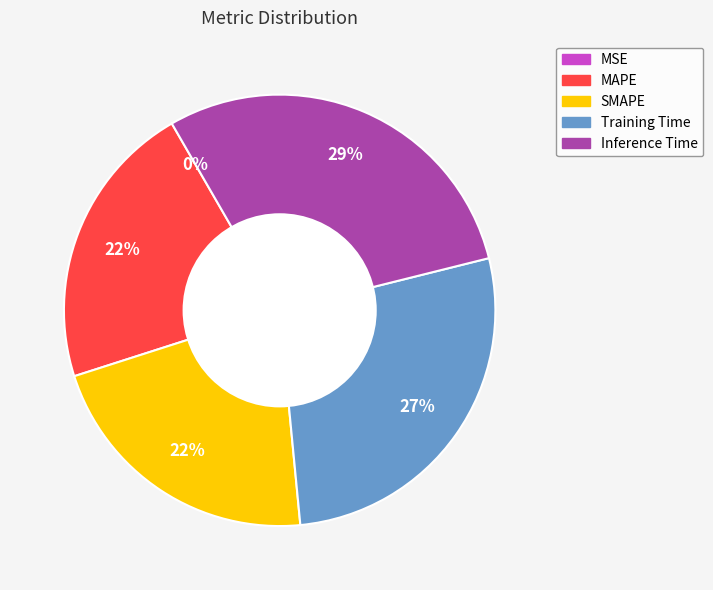

Which slice is the largest?

Inference Time